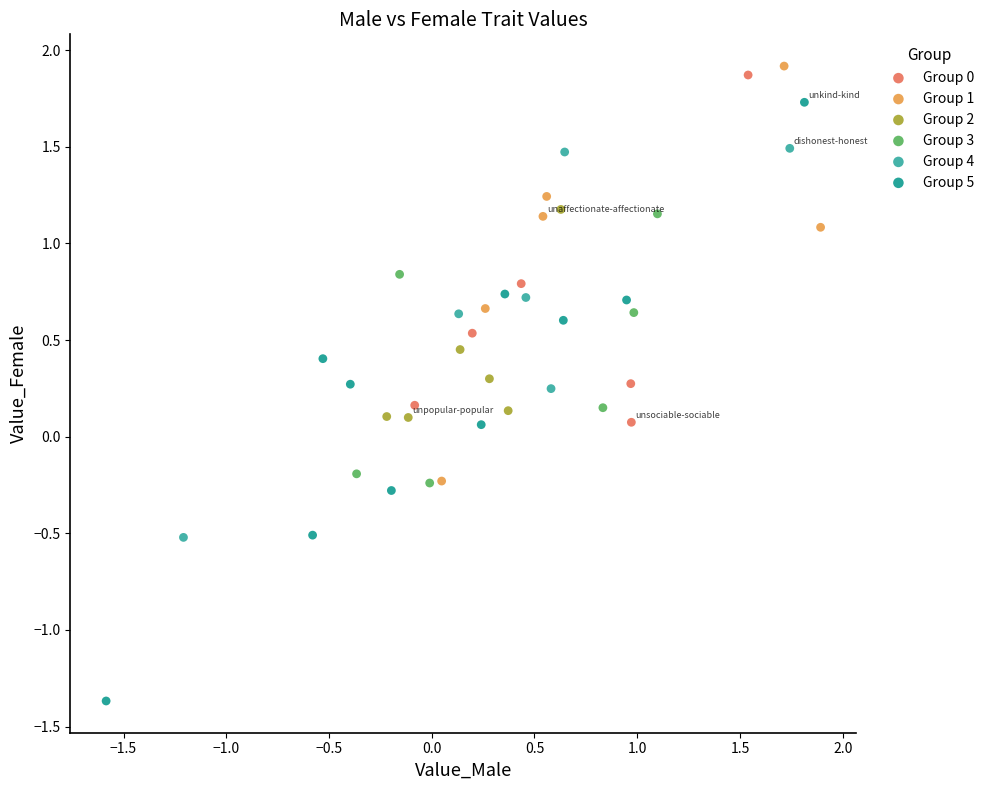

Which series contains the lowest Y value?

Group 5